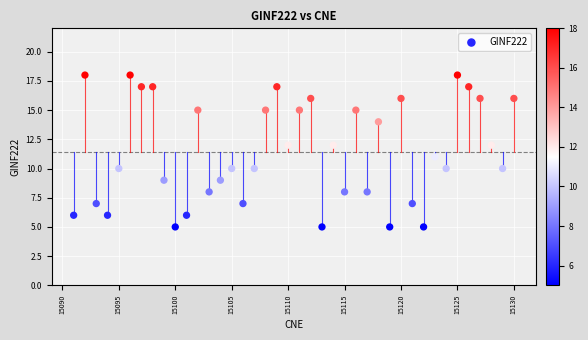

What is the range of Y values (max minus min)?

13